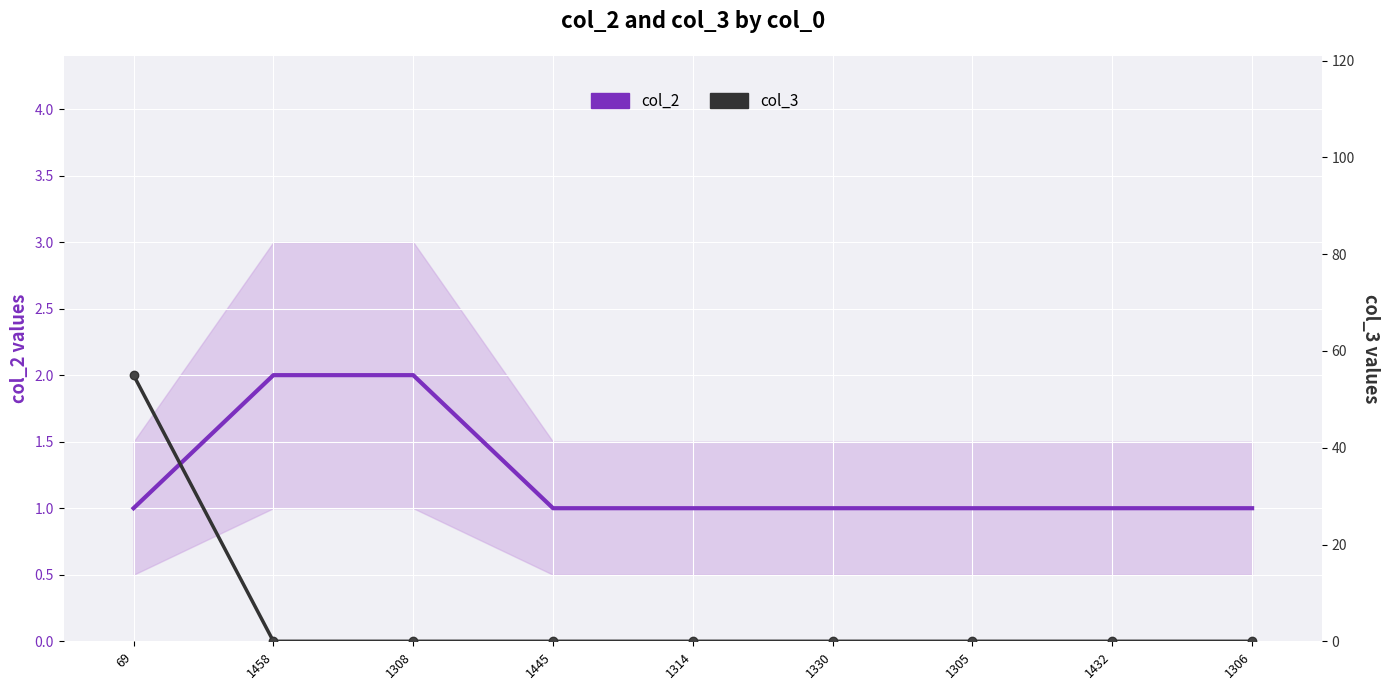

What is the spread (max minus min) of values at 1458?

2